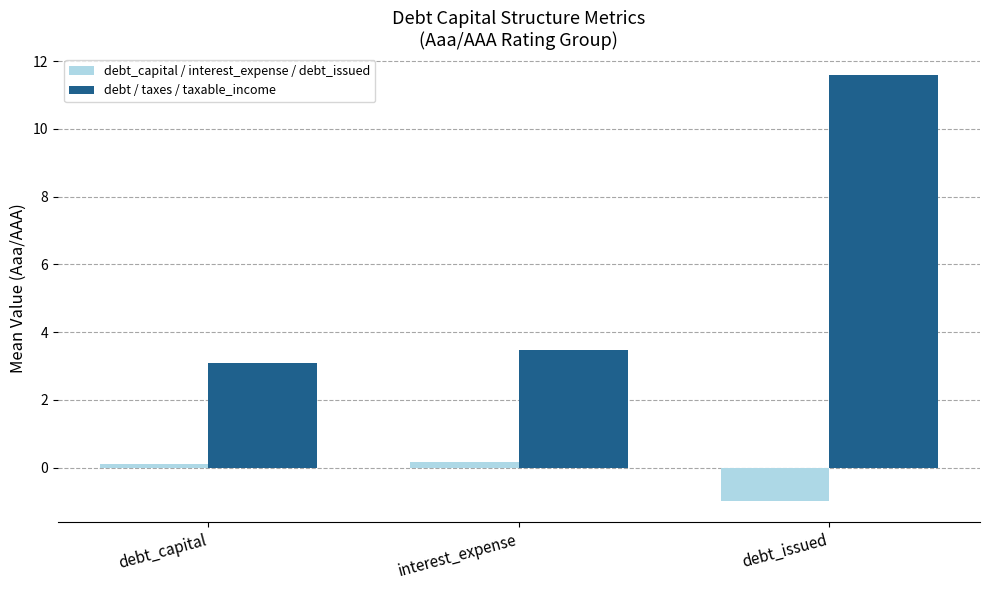

Between debt_capital and interest_expense, which series saw the biggest shift?

debt / taxes / taxable_income